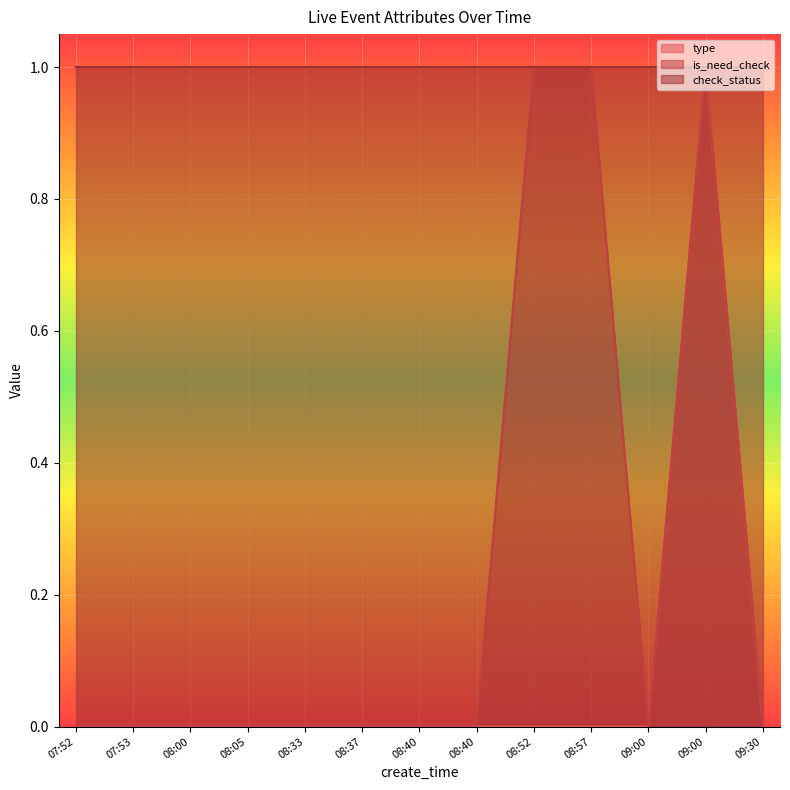

Which series has the widest spread of values?

type